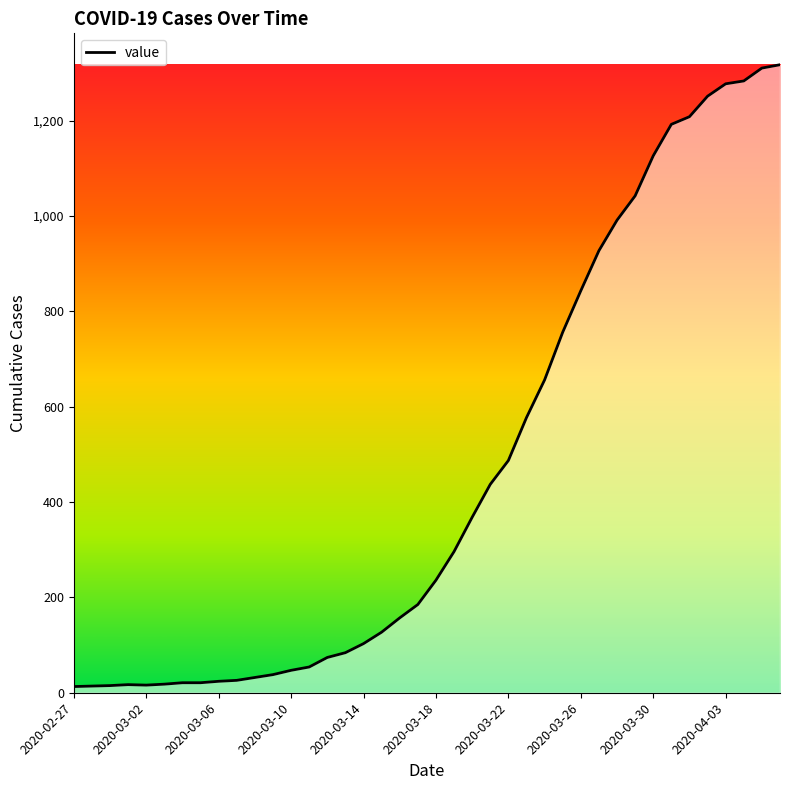

What is the greatest value displayed?

1317